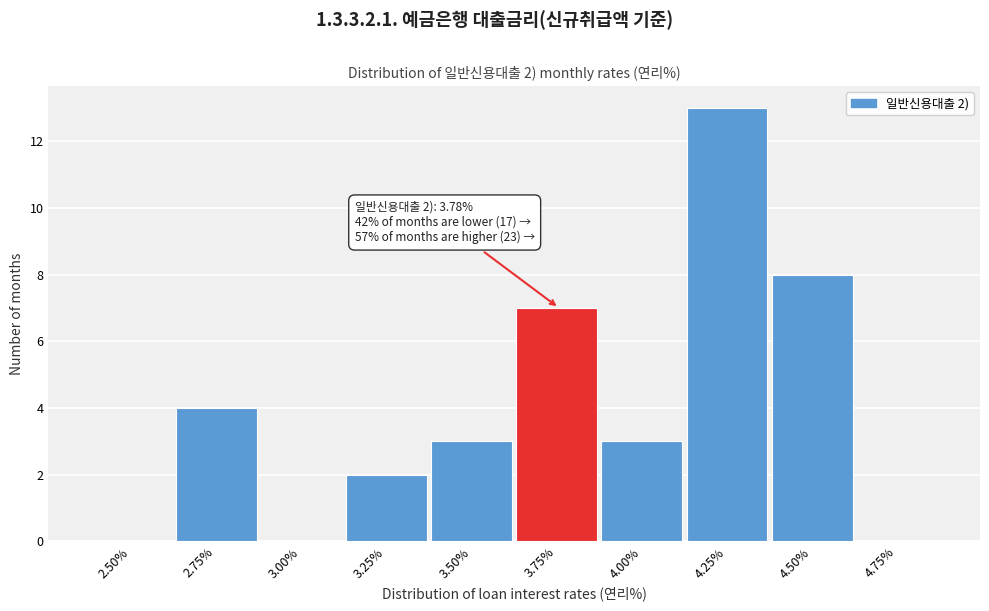

Reading right to left, extract all data points from this chart.

4.75%=0	4.50%=8	4.25%=13	4.00%=3	3.75%=7	3.50%=3	3.25%=2	3.00%=0	2.75%=4	2.50%=0